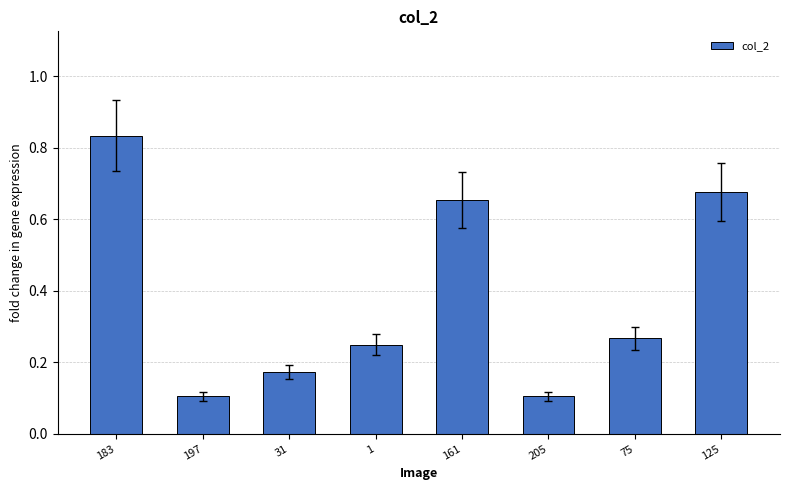

How many bars are there in total?

8